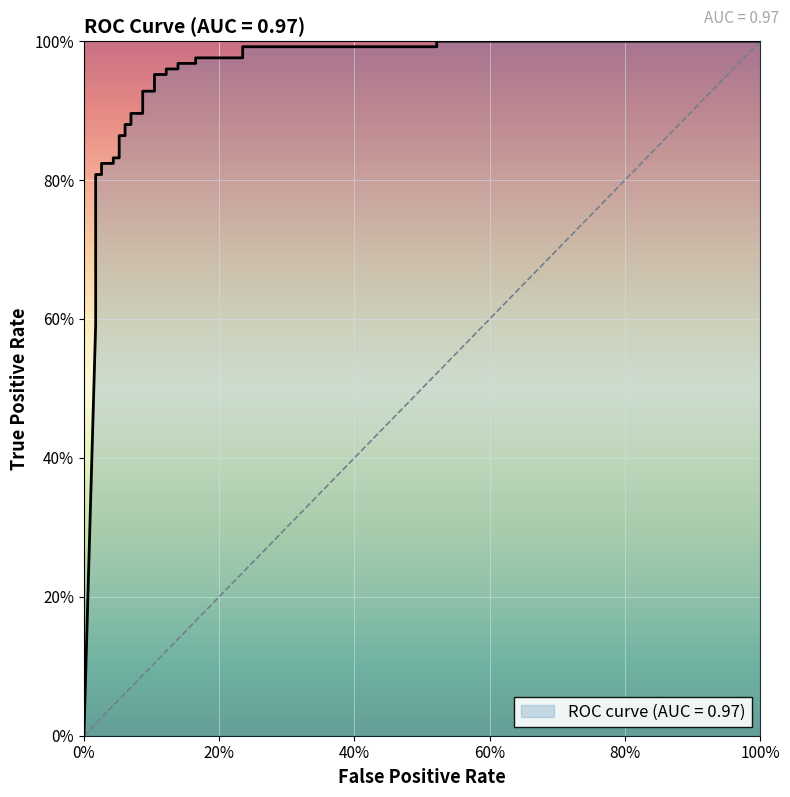

True or false: there are more than 1 points higher than both neighbors.

False